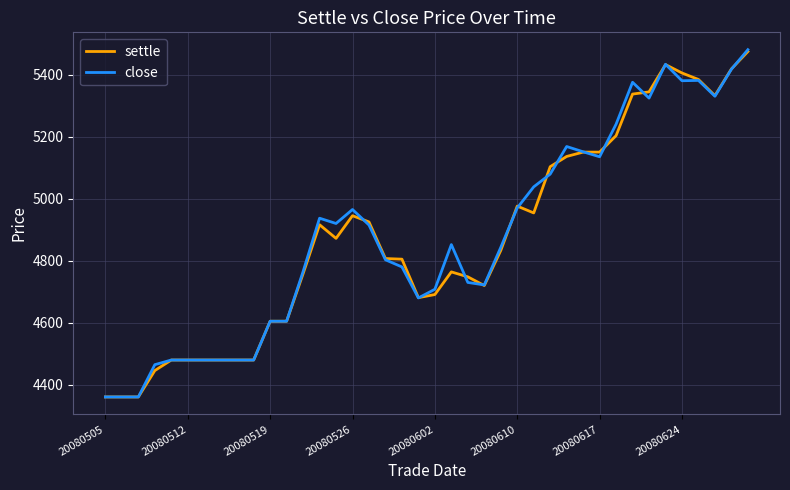

Which series has the widest spread of values?

close